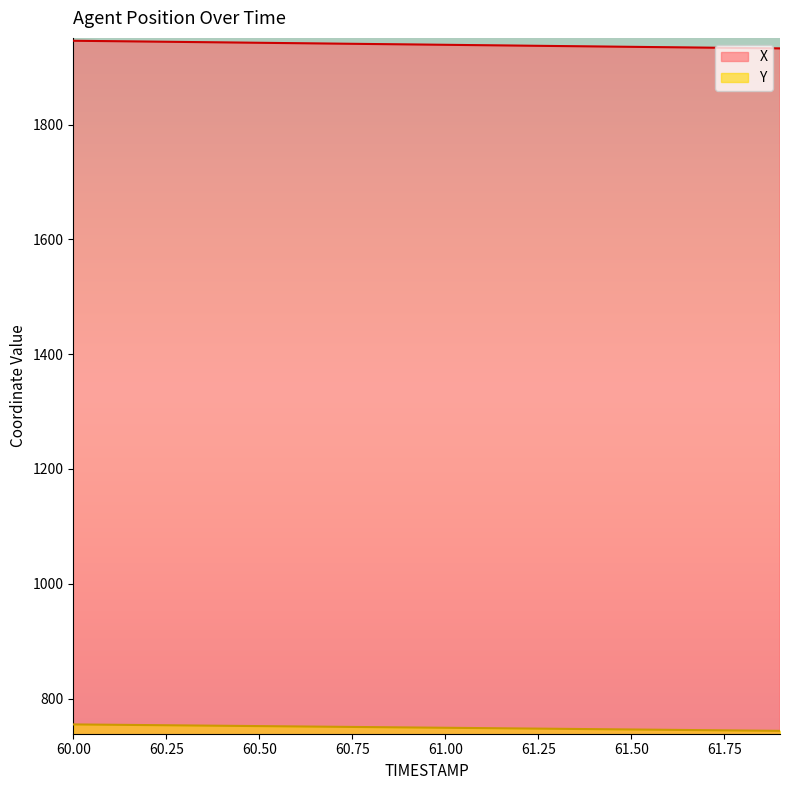

What is the label of the 4th point from the right?

61.6